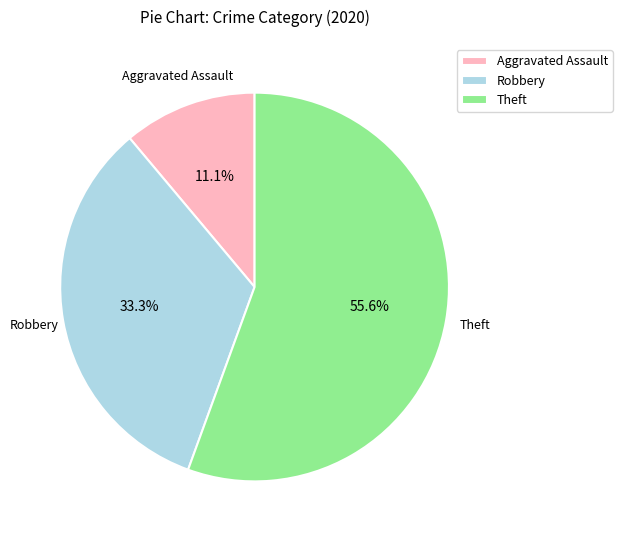

What is the largest slice in the pie chart?

Theft